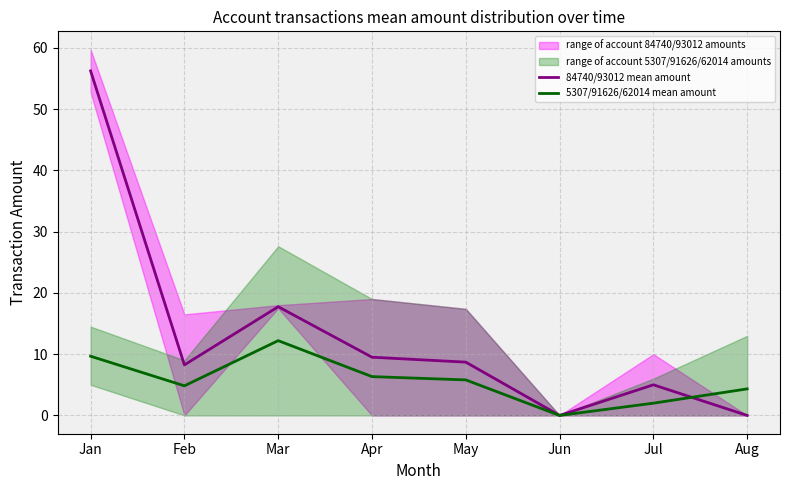

What is the value of the 5307/91626/62014 mean amount point at the 8th from the left?

4.3